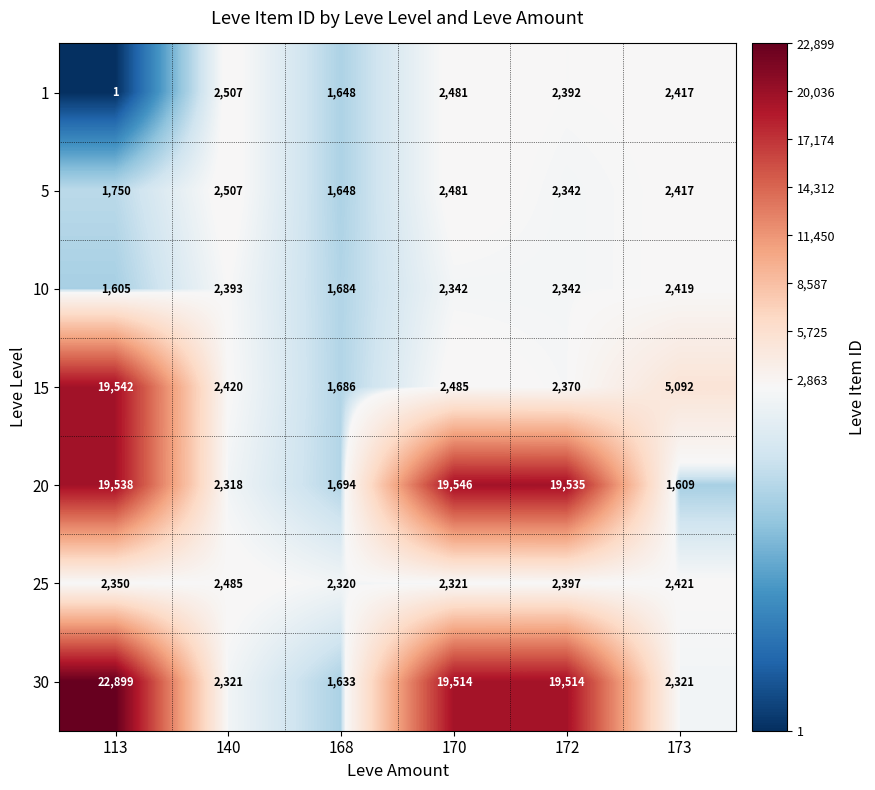

What is the difference between the second highest and minimum values in the 10 series?

788